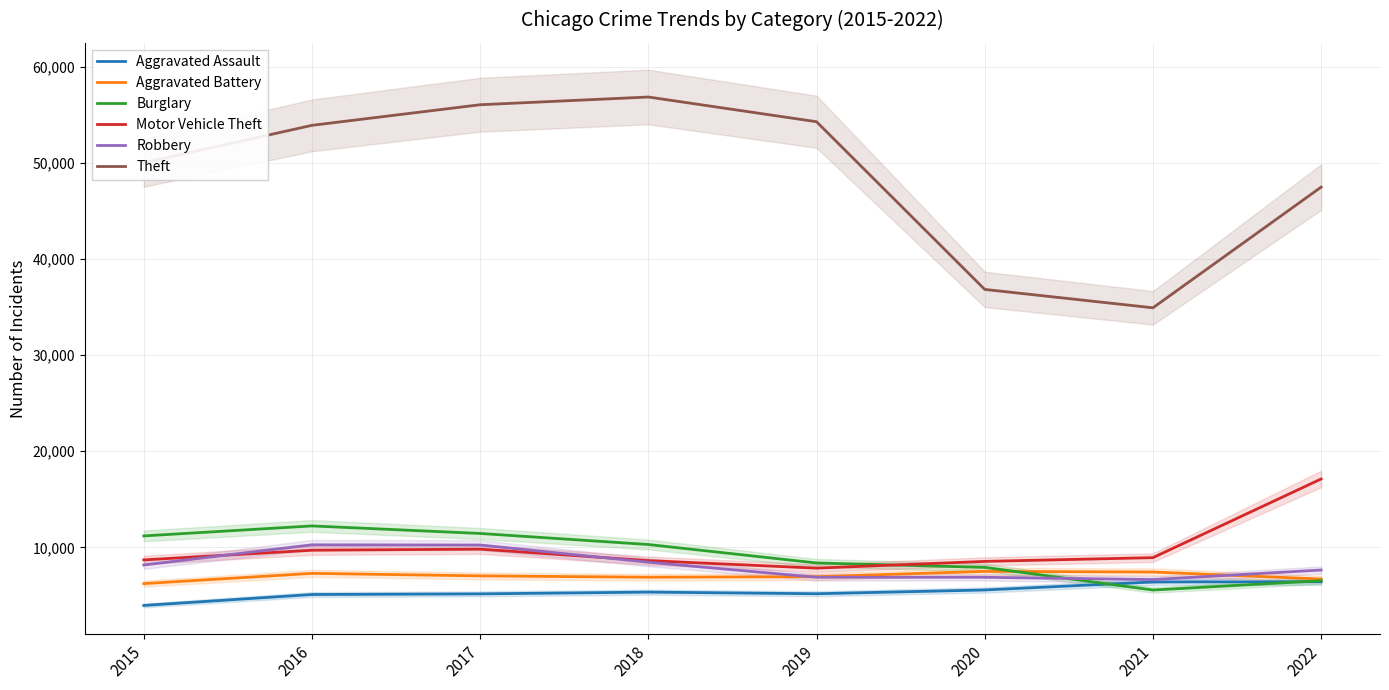

What is the sum of all Motor Vehicle Theft values?

79227